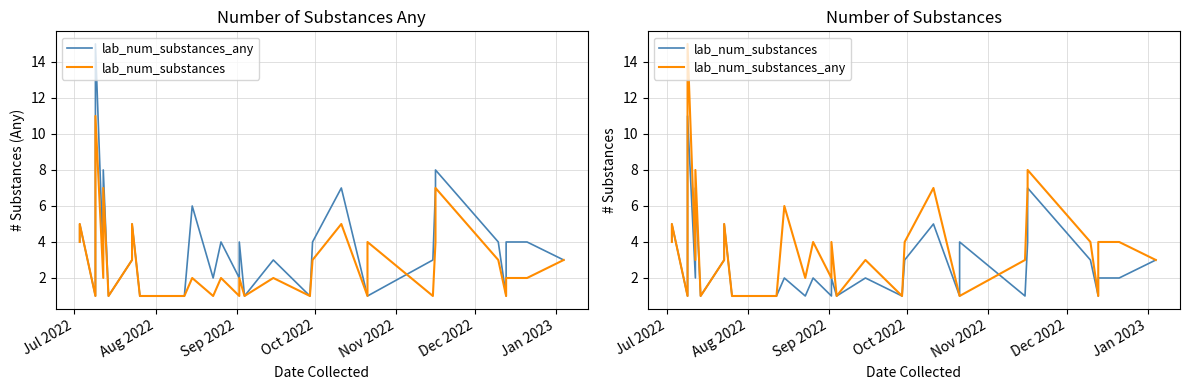

Reading right to left, what are all the values shown in this chart?

lab_num_substances_any: 3	4	4	1	4	8	7	3	1	1	7	4	1	3	1	4	2	4	2	6	1	1	1	1	5	3	1	1	1	1	8	3	15	10	1	5	4
lab_num_substances: 3	2	2	1	3	7	4	1	4	1	5	3	1	2	1	2	1	2	1	2	1	1	1	1	5	3	1	1	1	1	7	2	11	4	1	5	4